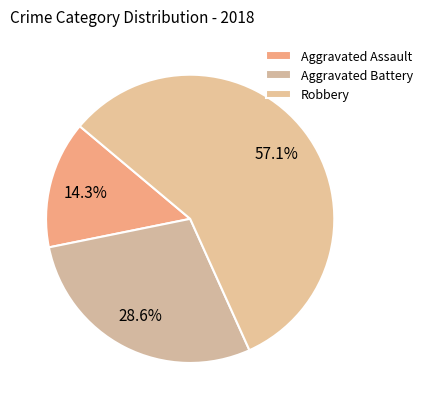

Which slice represents more than half of the pie?

Robbery